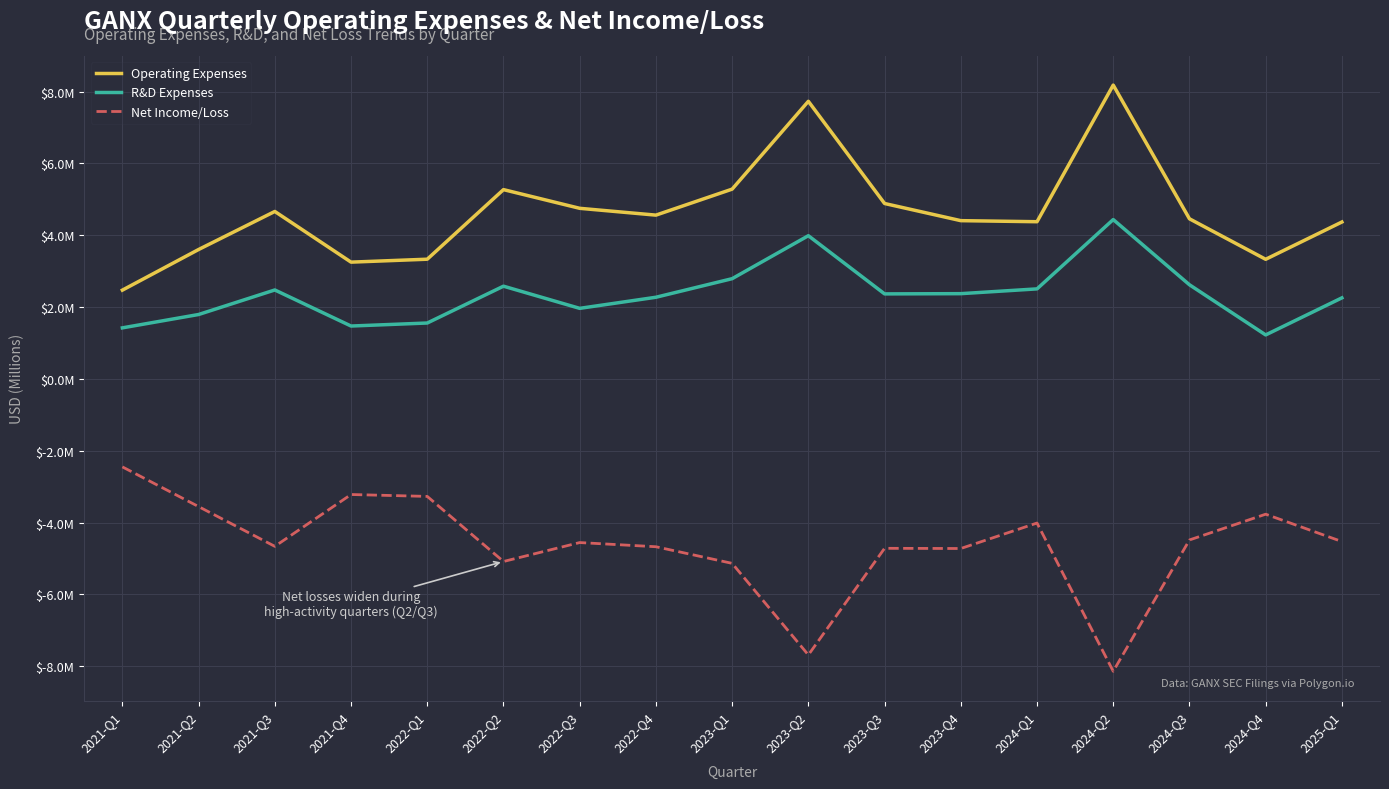

What is the label of the 10th point from the right?

2022-Q4